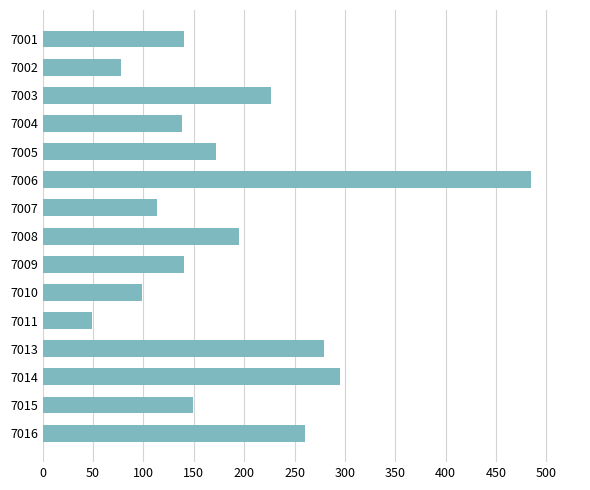

Approximately how many times larger is the value at 7009 compared to 7010?

1.4